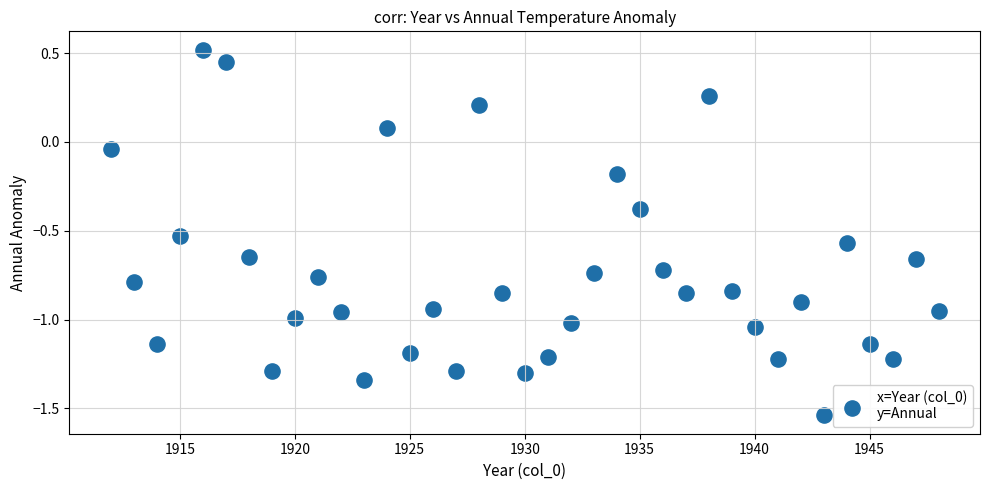

What is the range of X values (max minus min)?

36.0